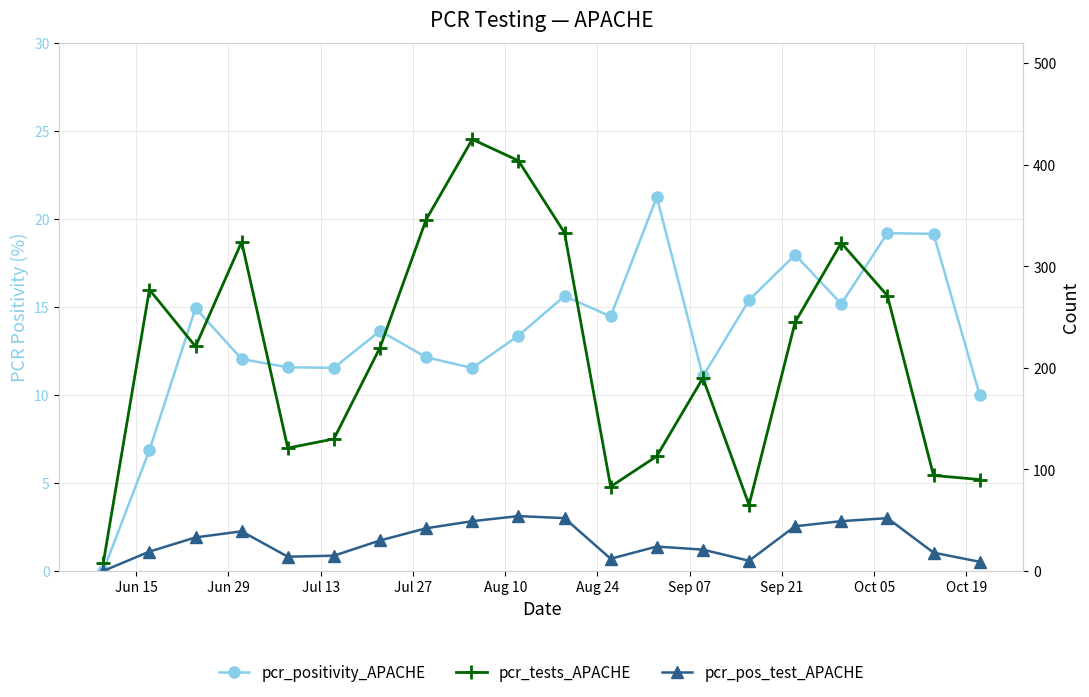

True or false: pcr_tests_APACHE and pcr_positivity_APACHE cross at least once.

False